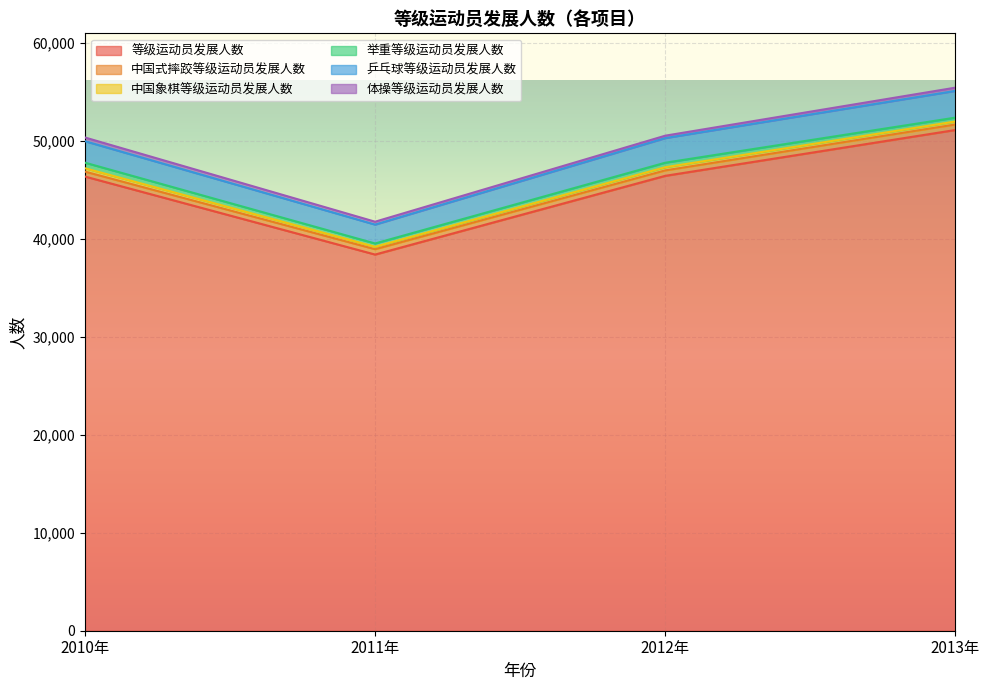

What is the maximum value for 体操等级运动员发展人数?

379